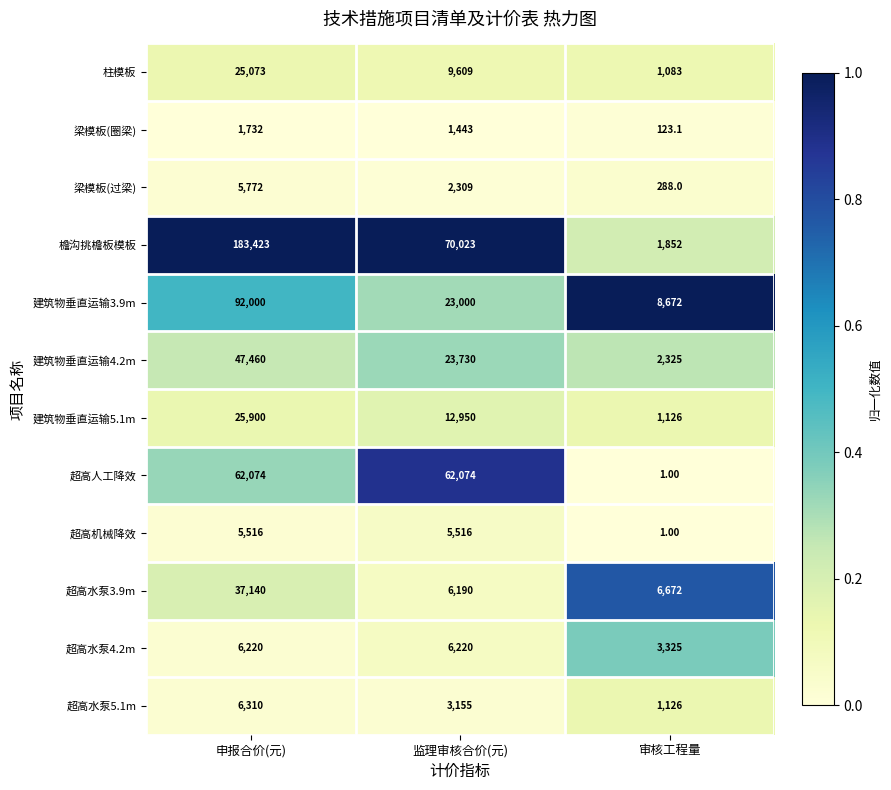

What is the difference between the highest and lowest values at 审核工程量?

8671.0